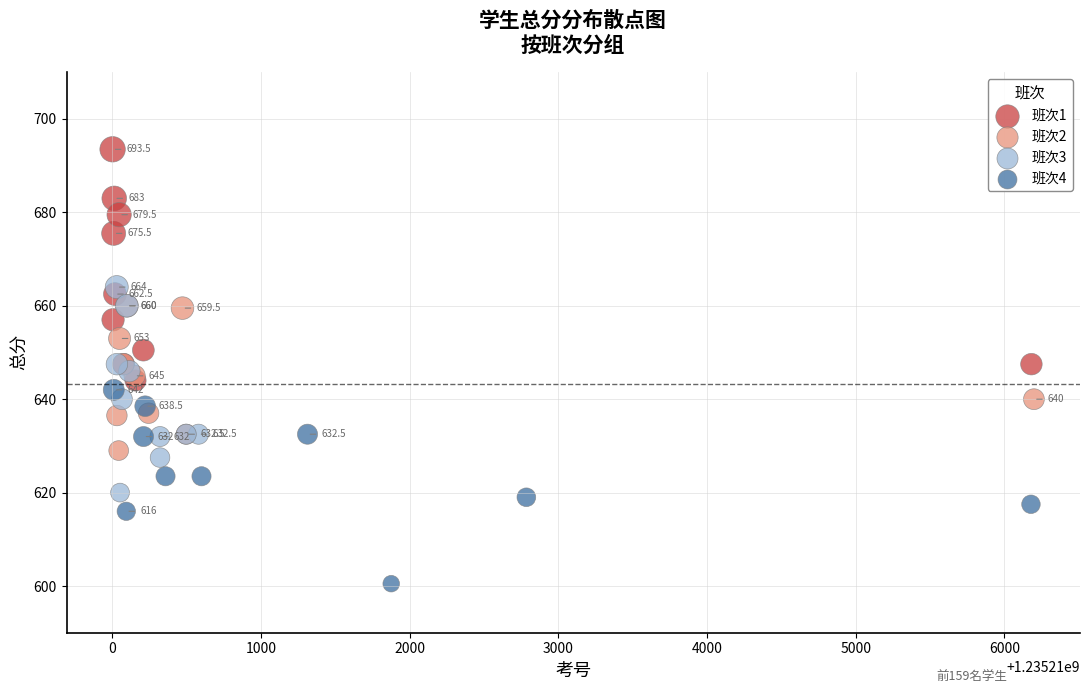

What are all the series names shown in the legend?

班次1, 班次2, 班次3, 班次4